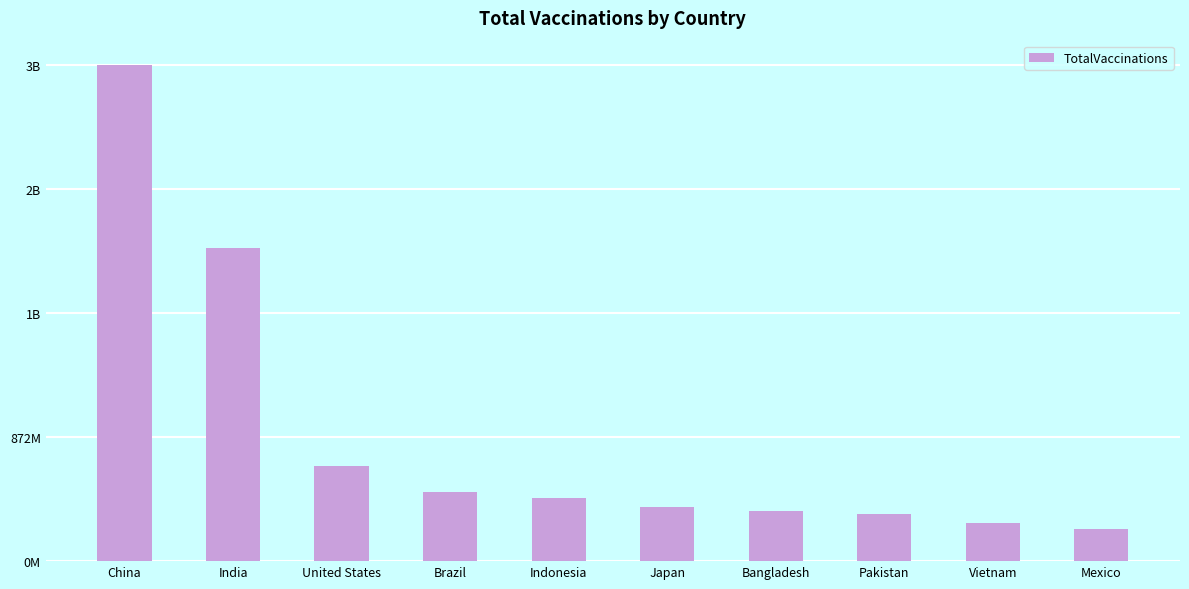

Does the chart contain any negative values?

No